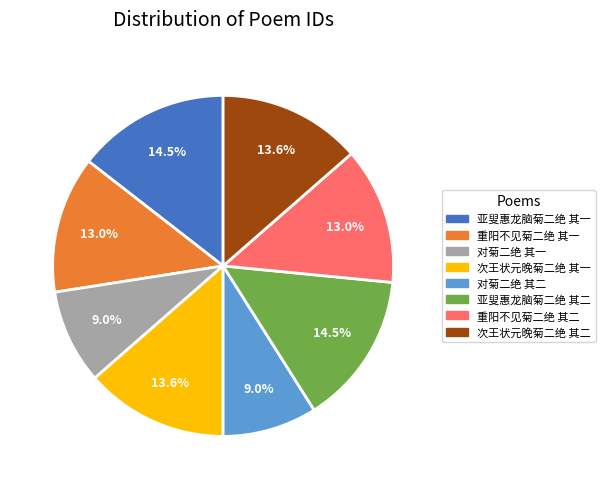

What is the ratio of the value at 重阳不见菊二绝 其一 to the value at 次王状元晚菊二绝 其一?

1.0